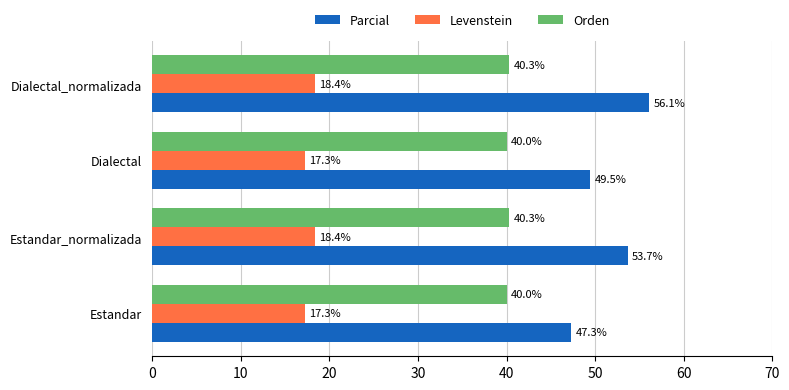

Which series has the largest total across all categories?

Parcial